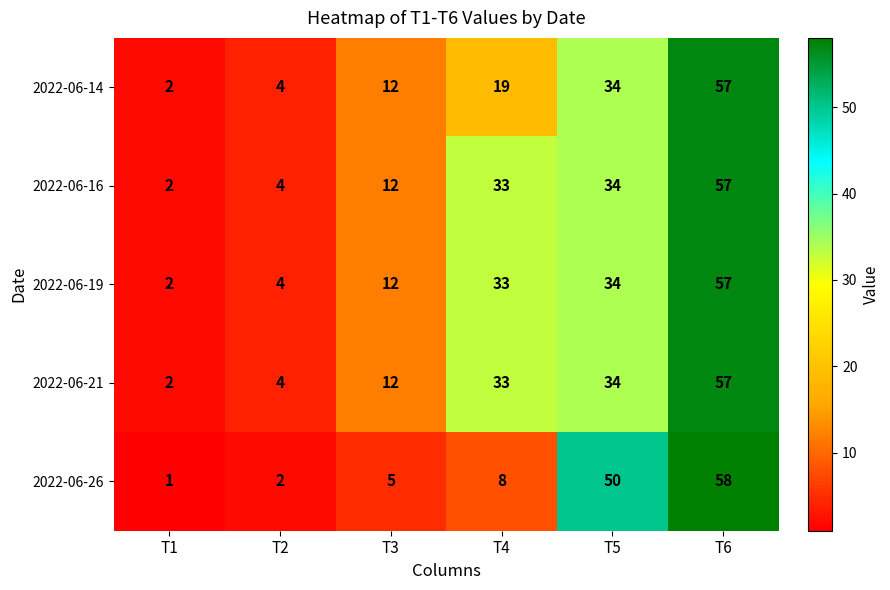

What is the total value across all series at T2?

18